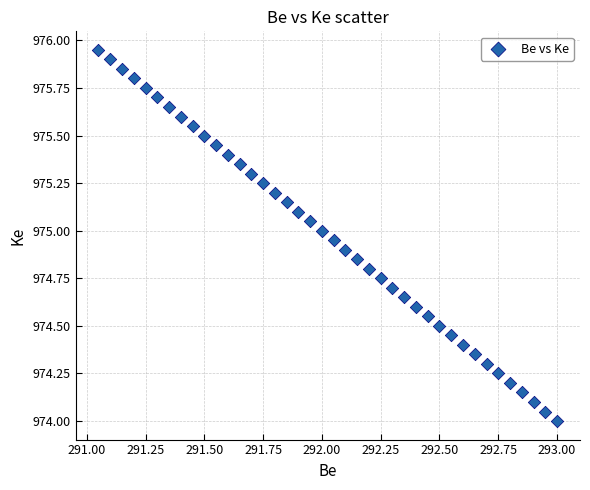

What is the range of X values (max minus min)?

2.0